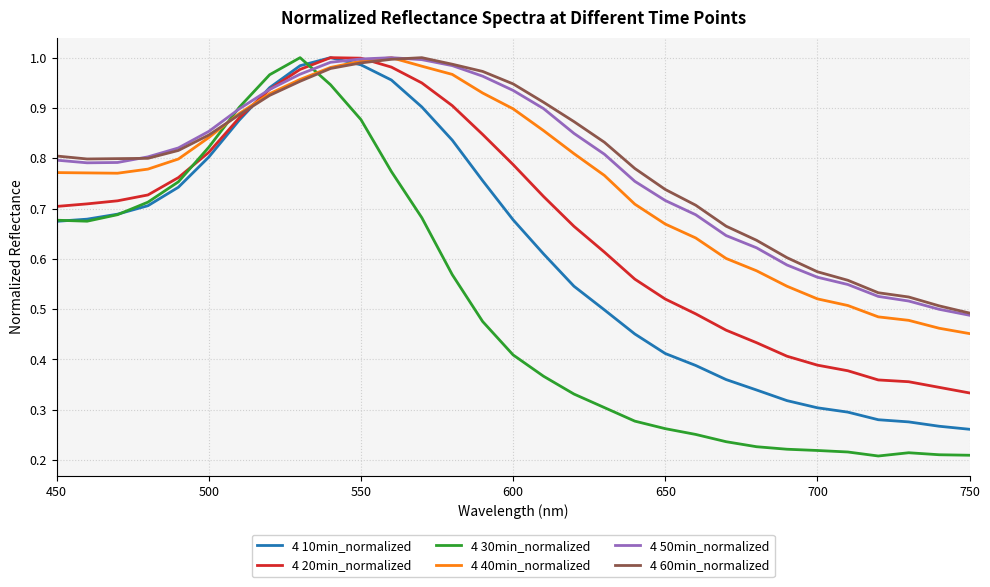

Which series has the largest range (max minus min)?

4 30min_normalized